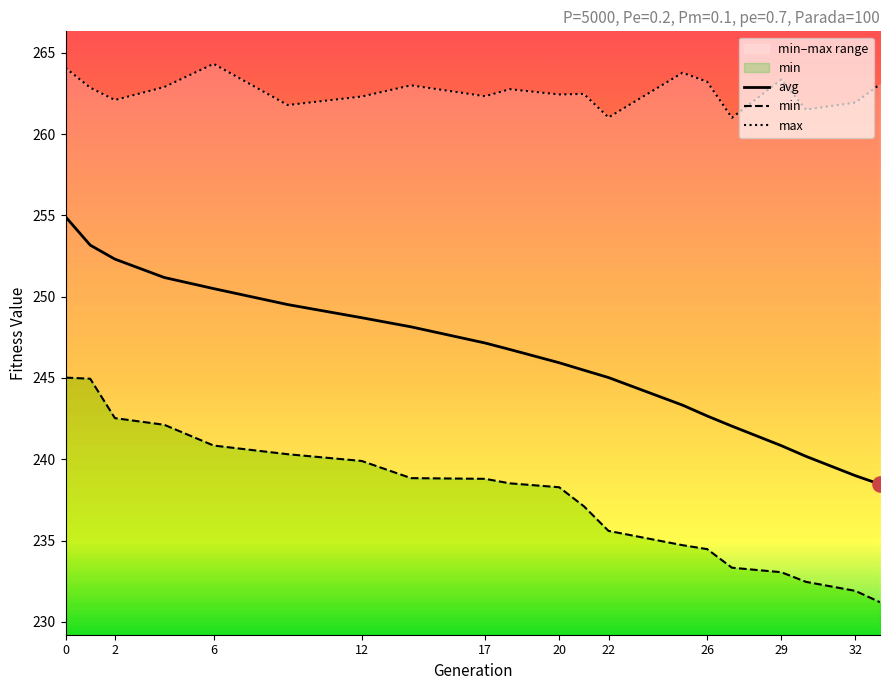

Is the value of max at 6 greater than the value of avg at 17?

Yes